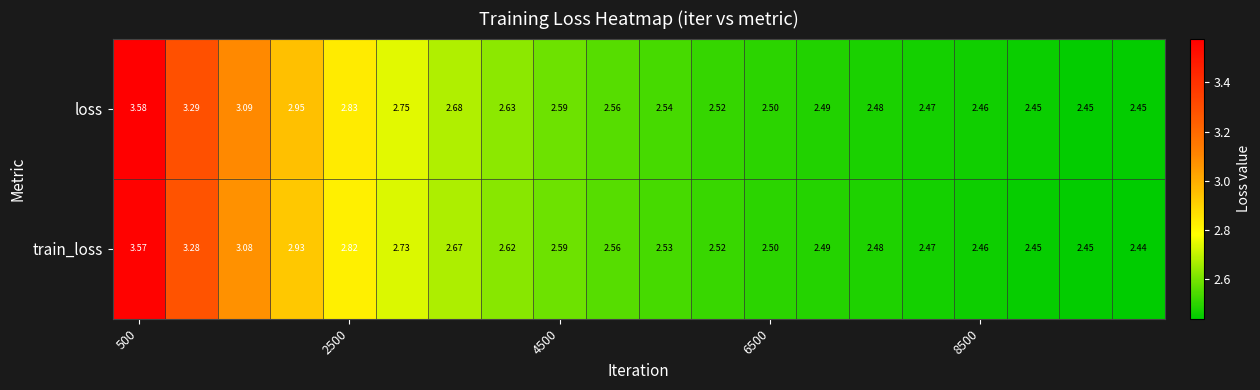

Which series has the largest total across all categories?

loss